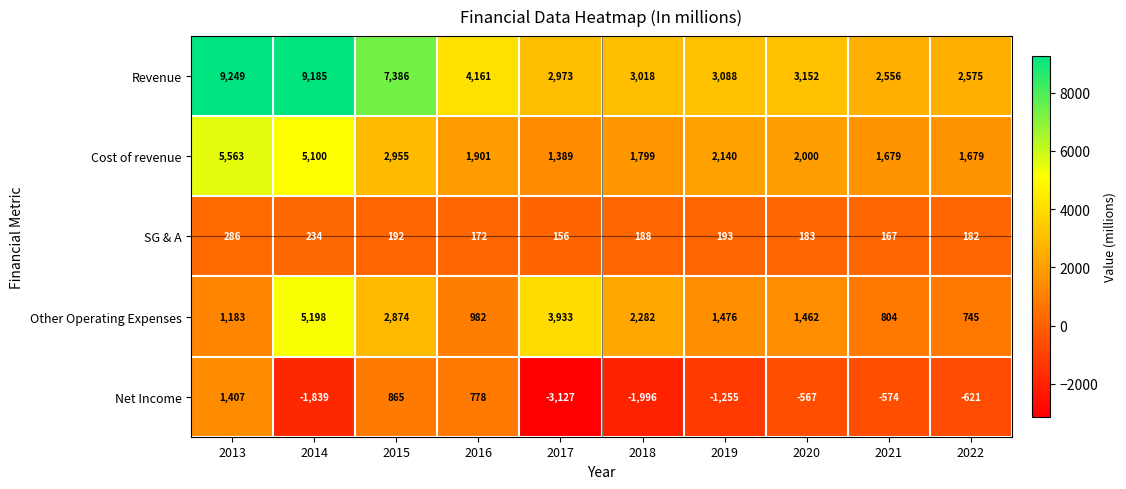

Which category has the lowest value across all series?

2017